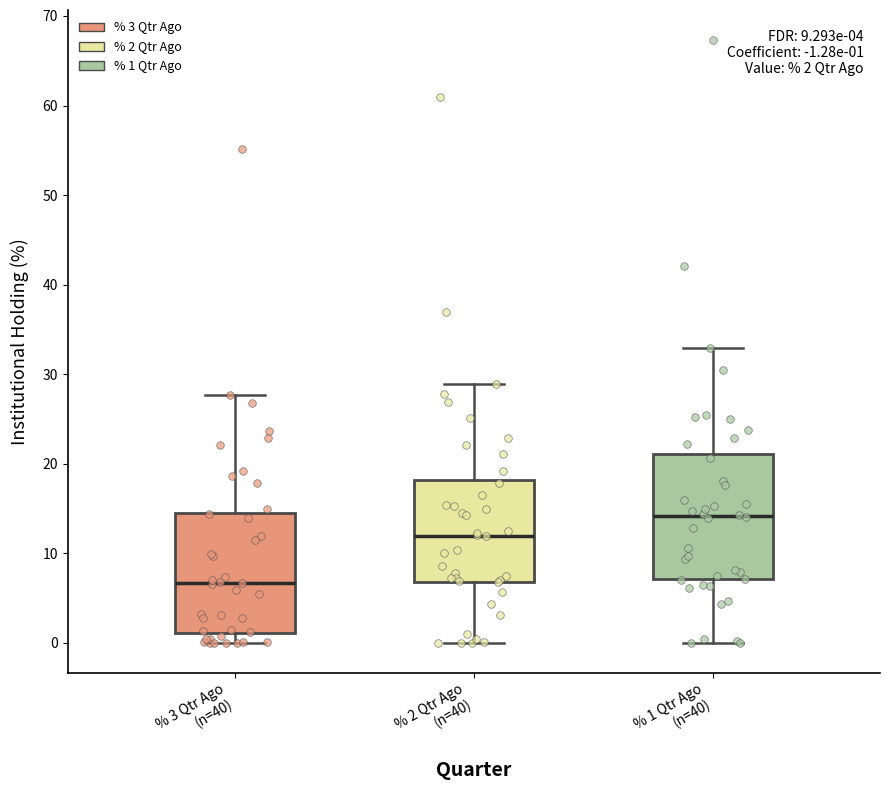

Which box's median line is the highest?

% 1 Qtr Ago (n=40)